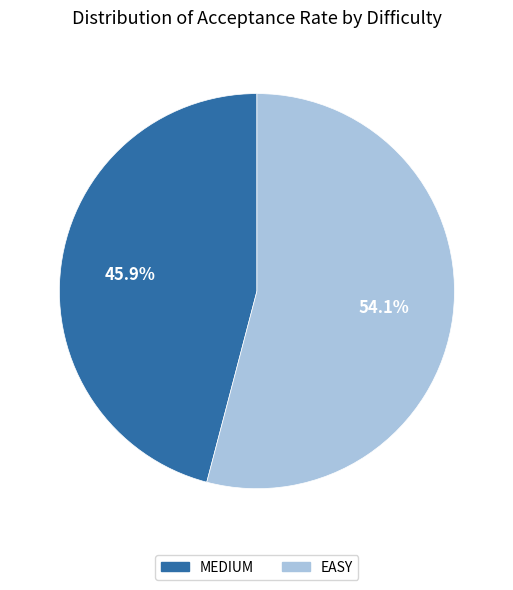

How many segments does this pie chart have?

2